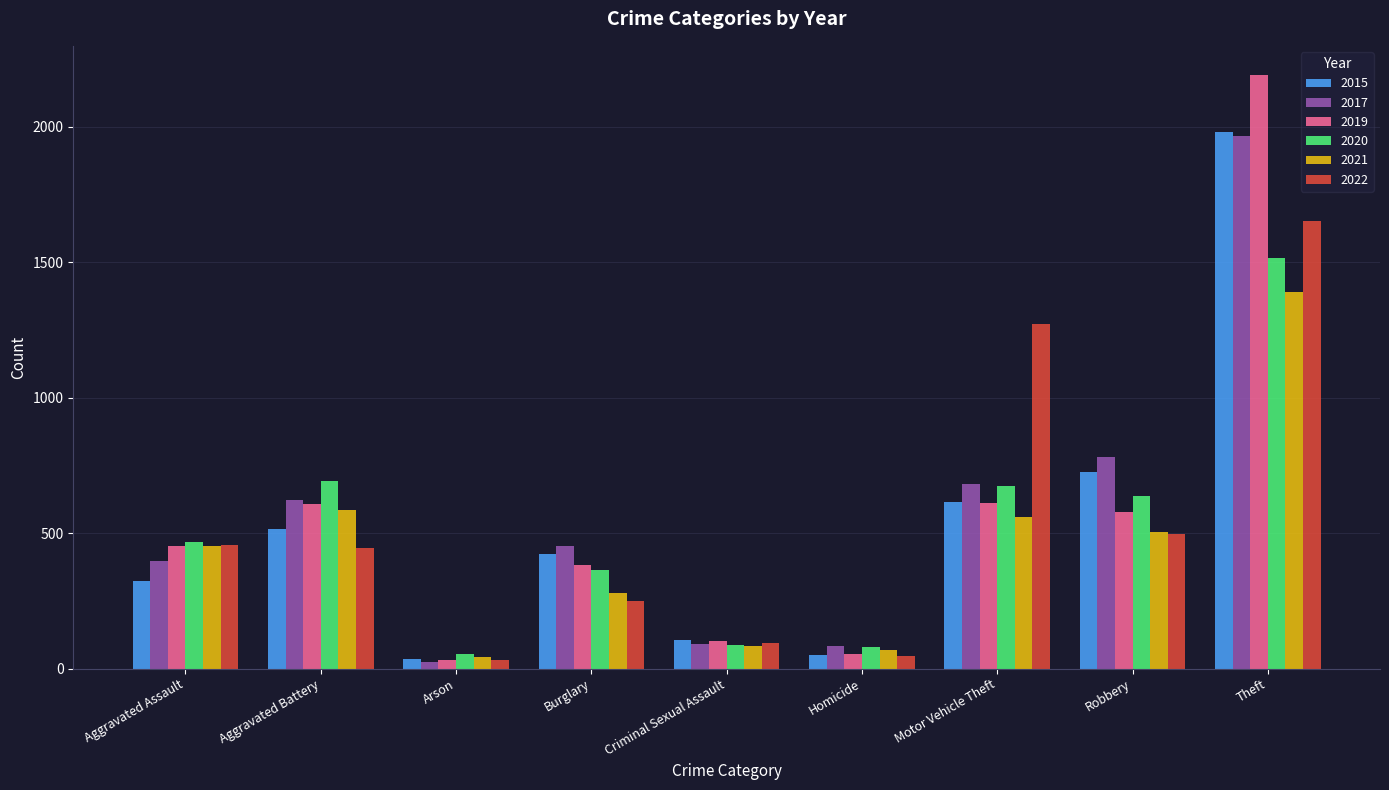

What is the total value across all series at Burglary?

2152